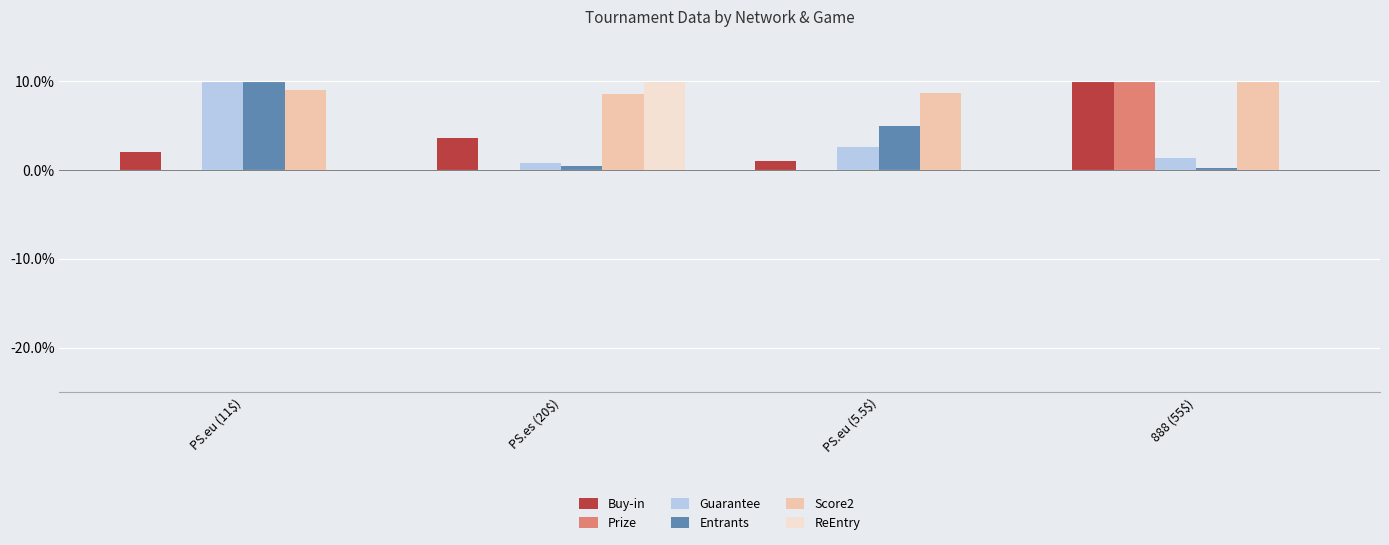

Is it true that Prize equals 2.5 at 888 (55$)?

False